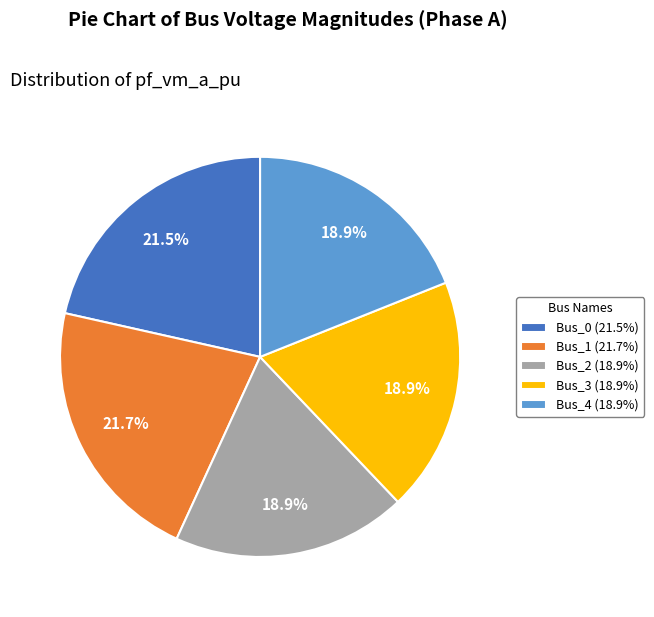

True or false: Bus_3 accounts for 19% of the total.

True